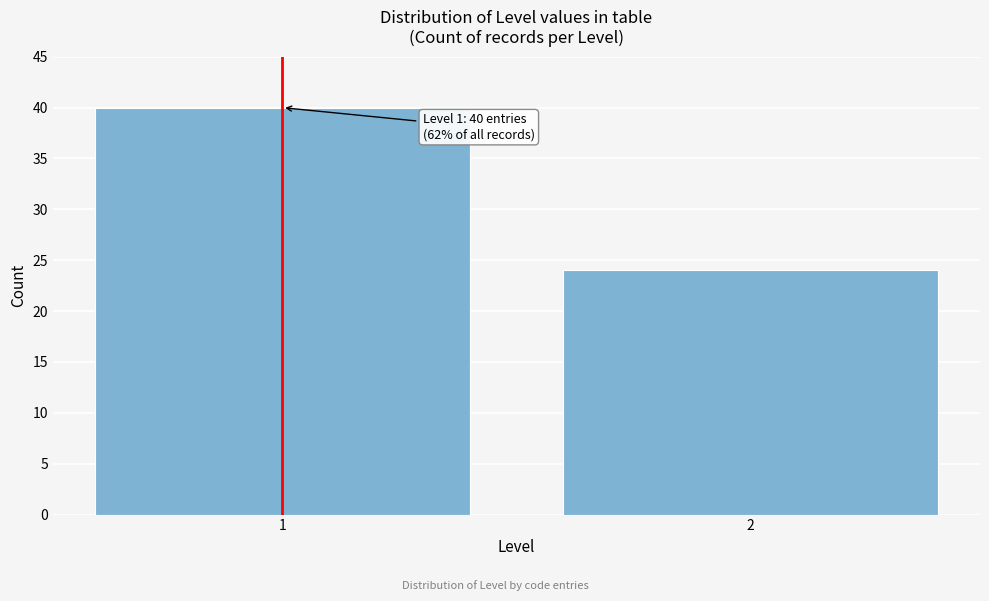

Reading left to right, what are all the values shown in this chart?

1=40	2=24